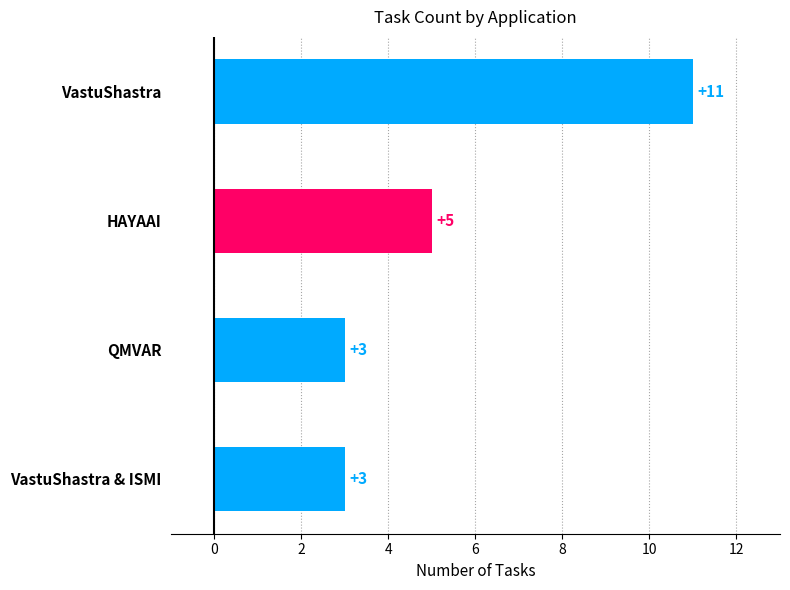

What is the difference between the maximum and minimum values?

8